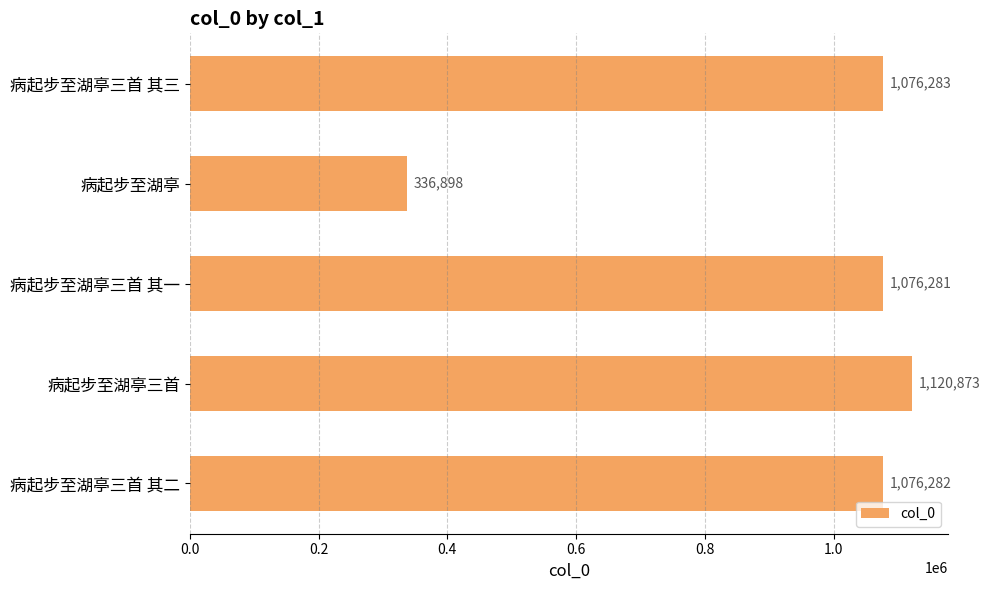

Rank the categories by value from highest to lowest.

病起步至湖亭三首, 病起步至湖亭三首 其三, 病起步至湖亭三首 其二, 病起步至湖亭三首 其一, 病起步至湖亭